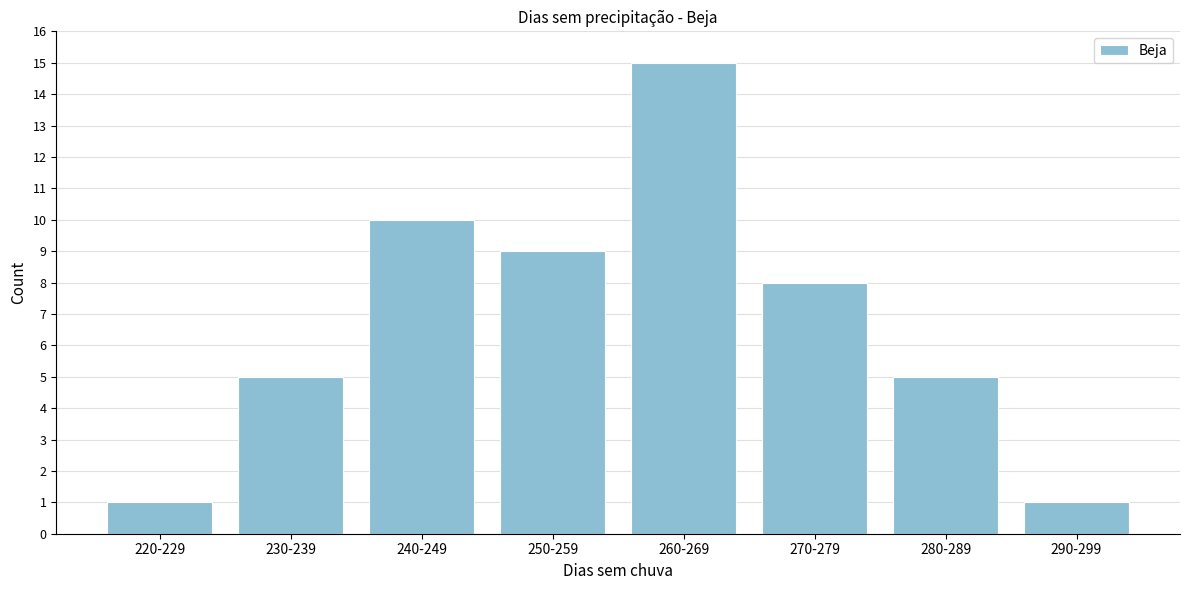

Reading left to right, list all the values displayed in this chart.

1	5	10	9	15	8	5	1